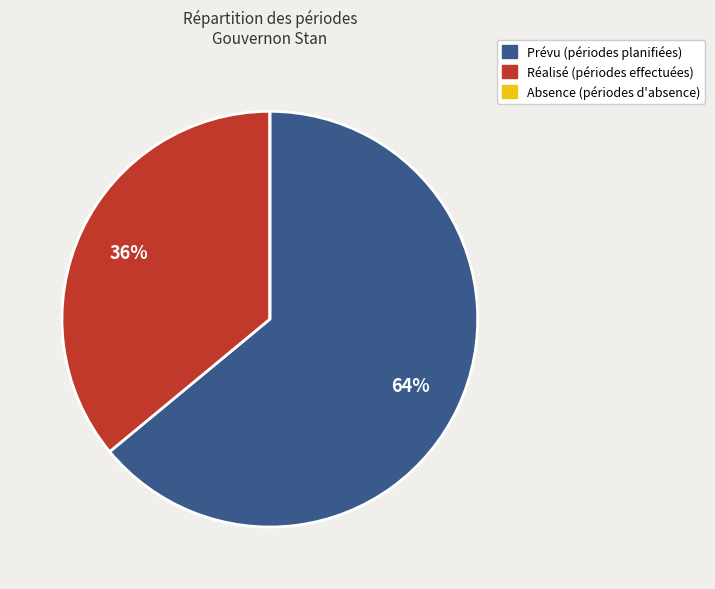

To the nearest percent, what is the difference between the largest and smallest slice percentages?

64%